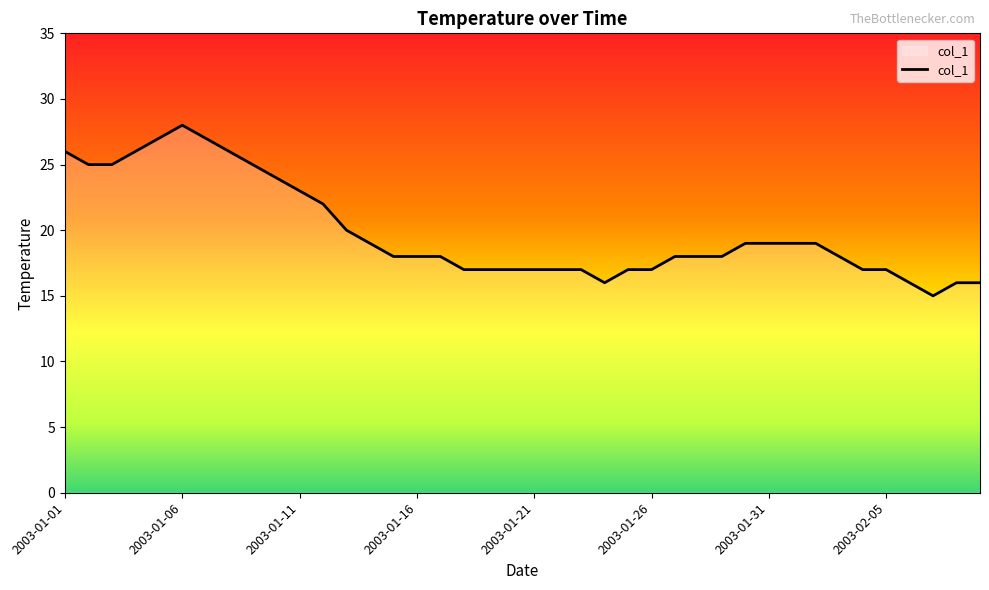

What is the maximum value shown in the chart?

28